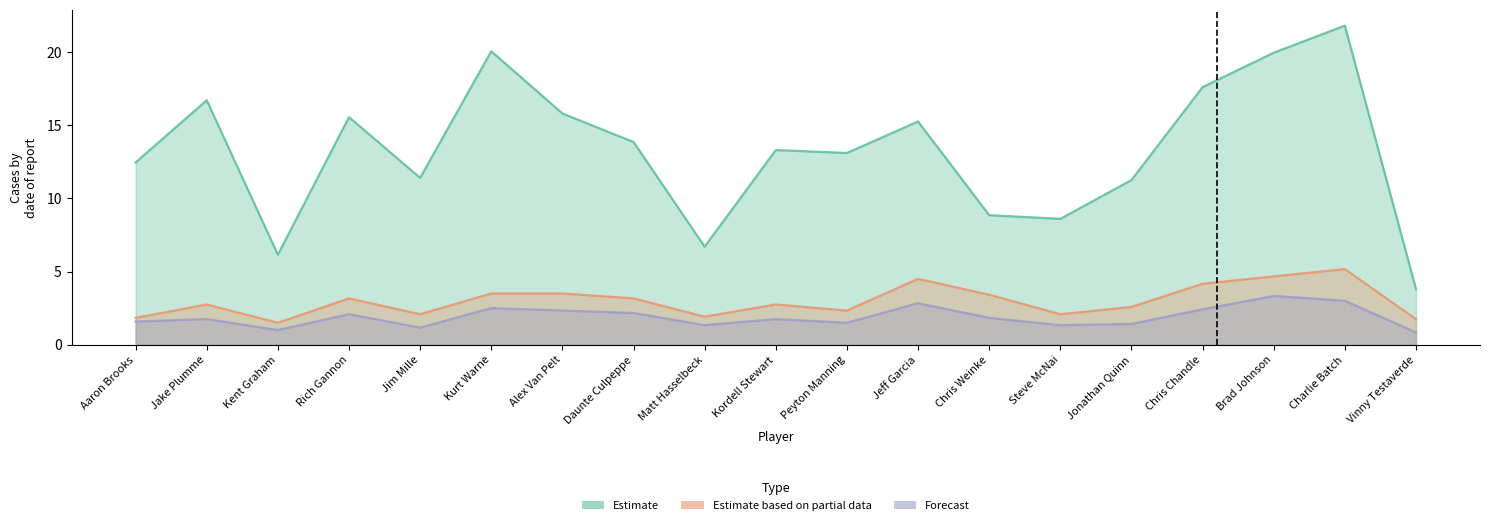

At which category is the sum across all series the highest?

Charlie Batch